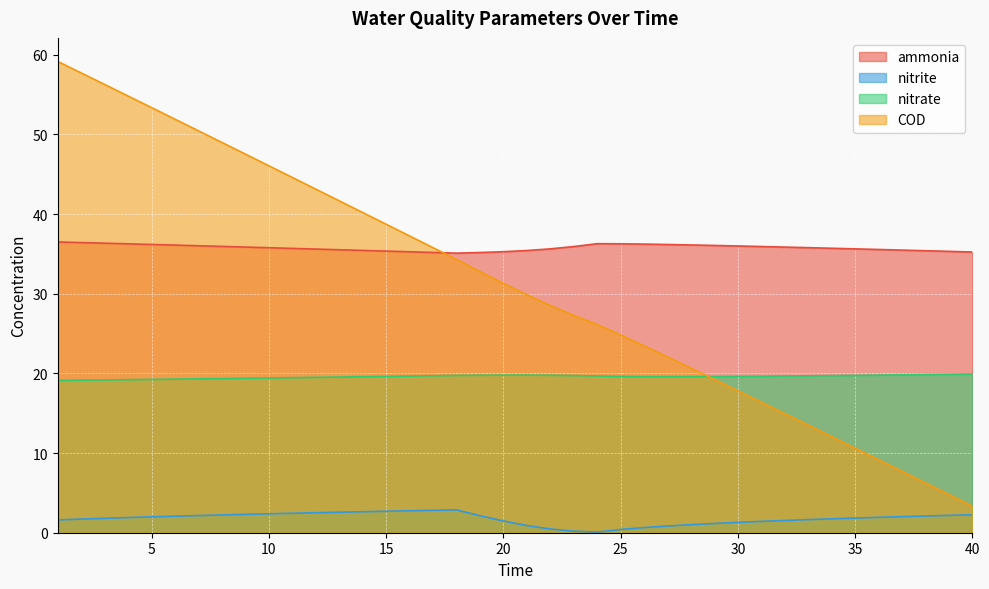

True or false: nitrite and ammonia intersect in this chart.

False